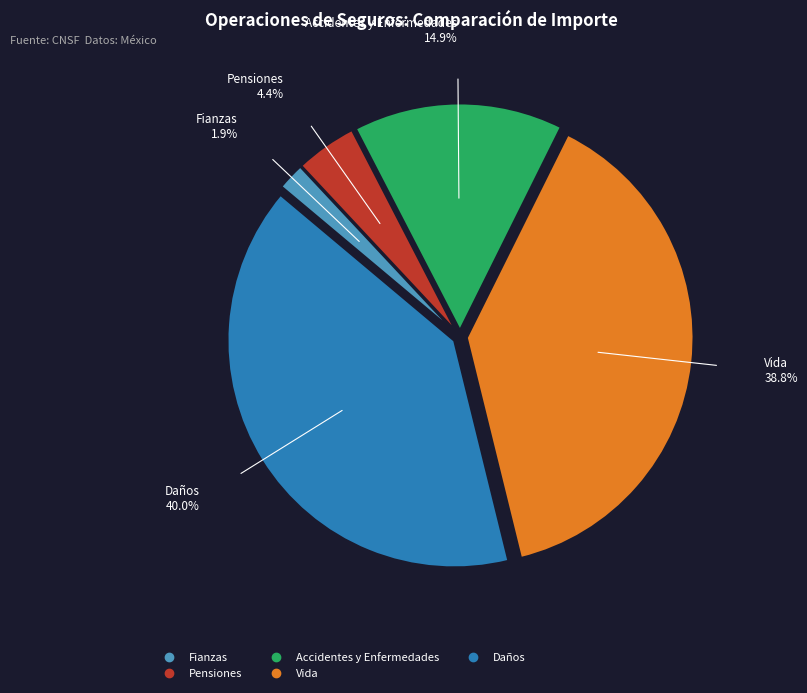

Count the number of slices in the pie.

5